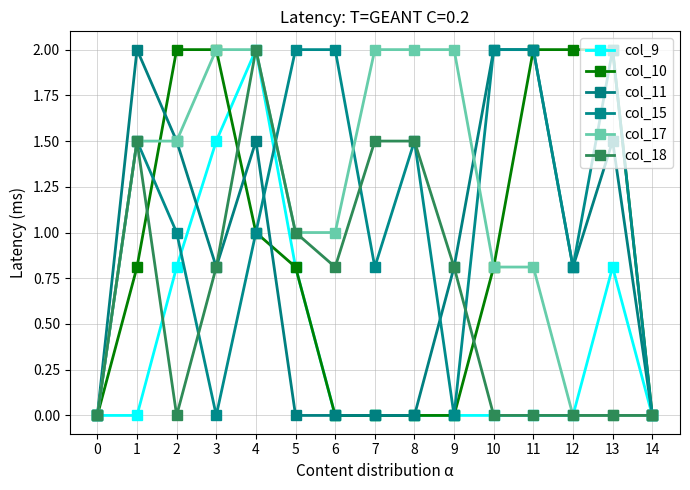

Does the chart have visible grid lines?

Yes